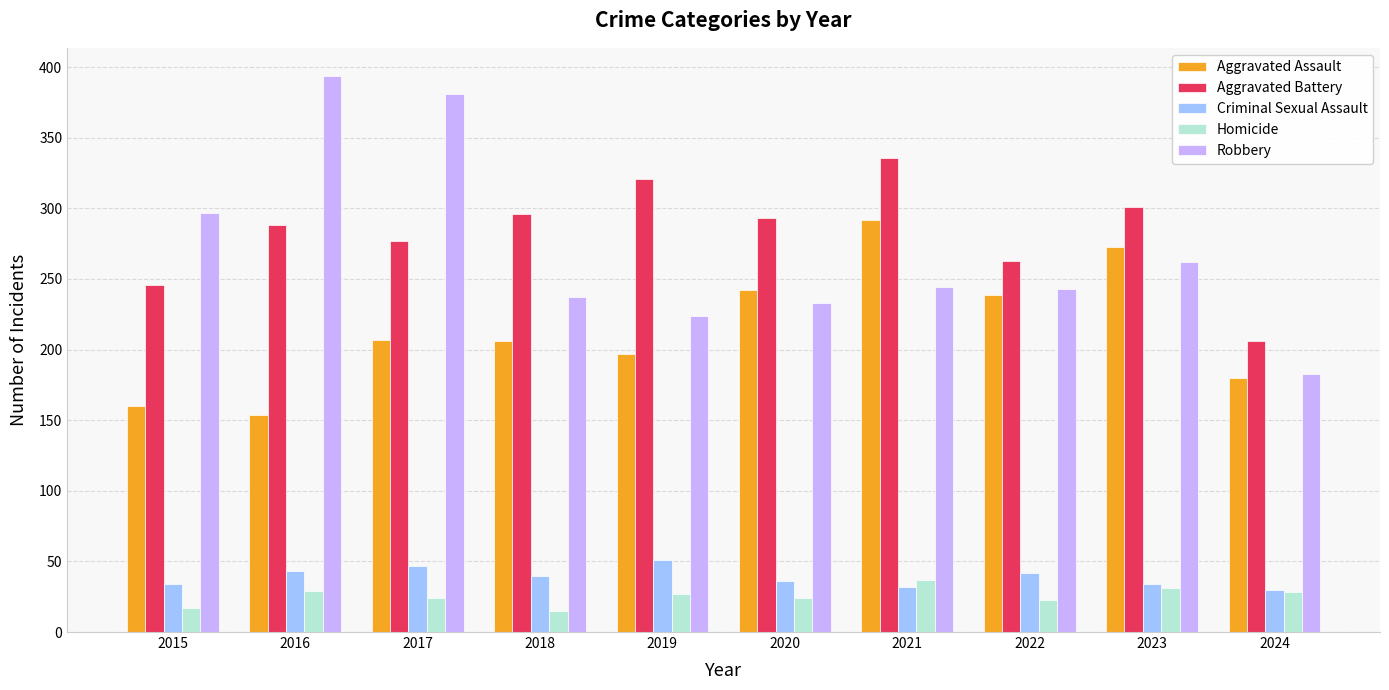

Does the chart contain stacked bars?

No